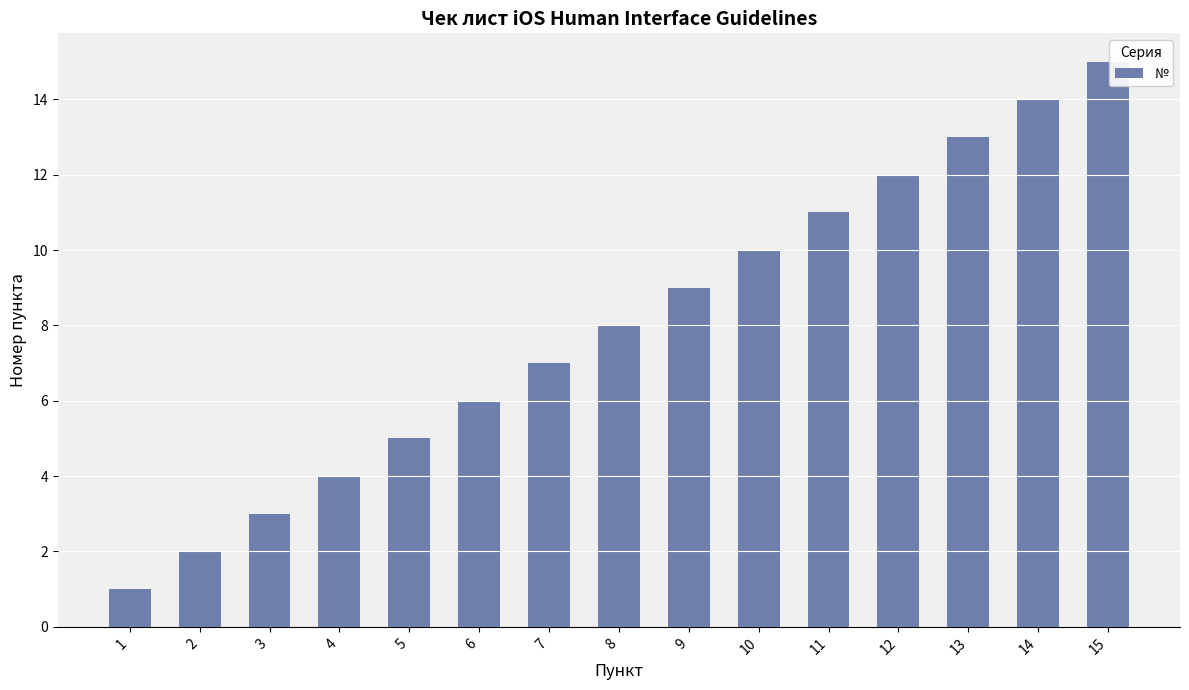

Is it true that the value at 12 is 7?

False